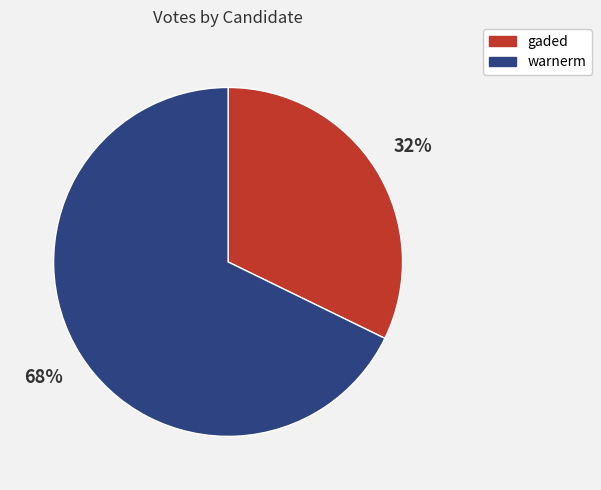

Which category has the biggest portion of the pie?

warnerm